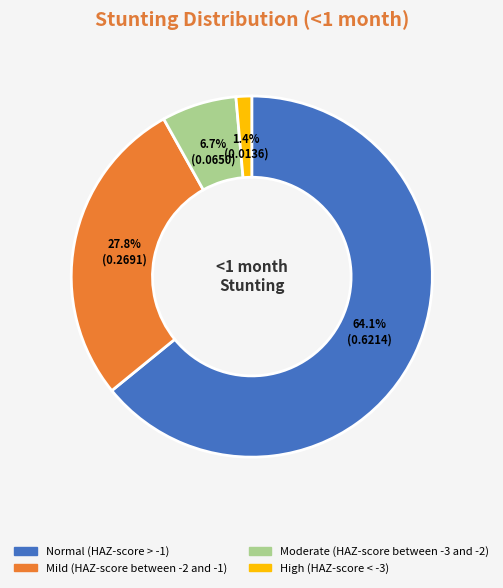

To the nearest percent, what portion does Mild (HAZ-score between -2 and -1) represent?

28%